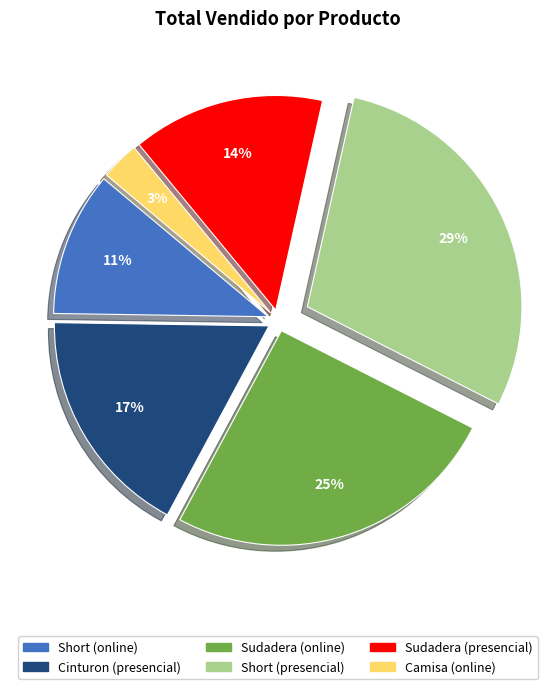

Rank the categories by value from highest to lowest.

Short (presencial), Sudadera (online), Cinturon (presencial), Sudadera (presencial), Short (online), Camisa (online)